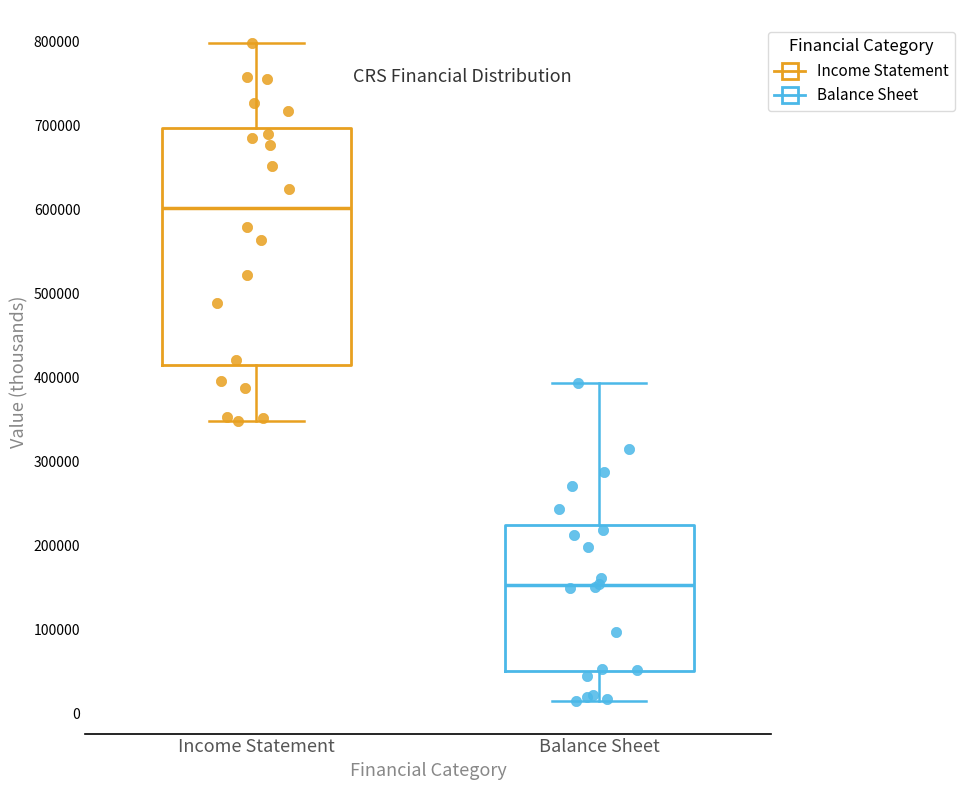

Reading left to right, read every box against the y-axis: the position of its median line, the range the box covers, and the ends of its whiskers. The values are not printed on the chart, so give them approximately, as read against the axis.

Income Statement: median 600000, box 420000 to 700000, whiskers 350000 to 800000
Balance Sheet: median 150000, box 50000 to 230000, whiskers 20000 to 390000